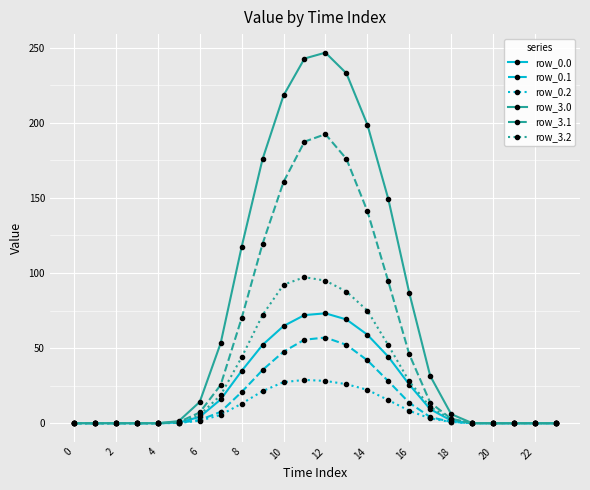

What is the greatest value displayed?

246.8